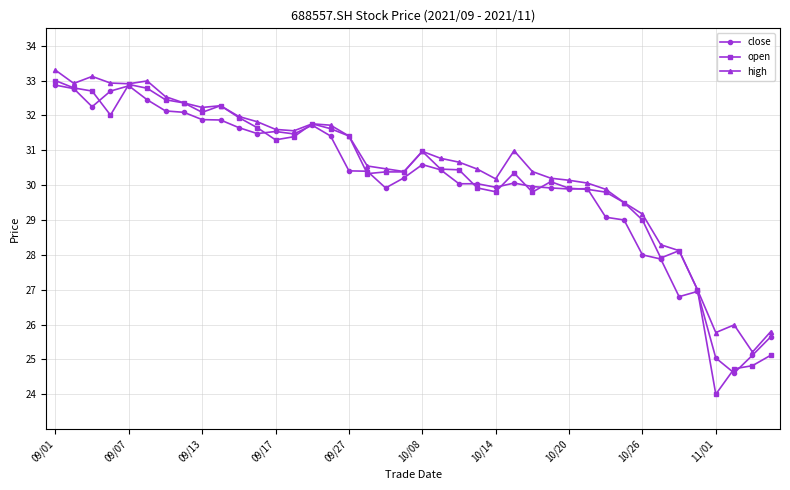

Rank the series by their maximum value, from lowest to highest.

close, open, high